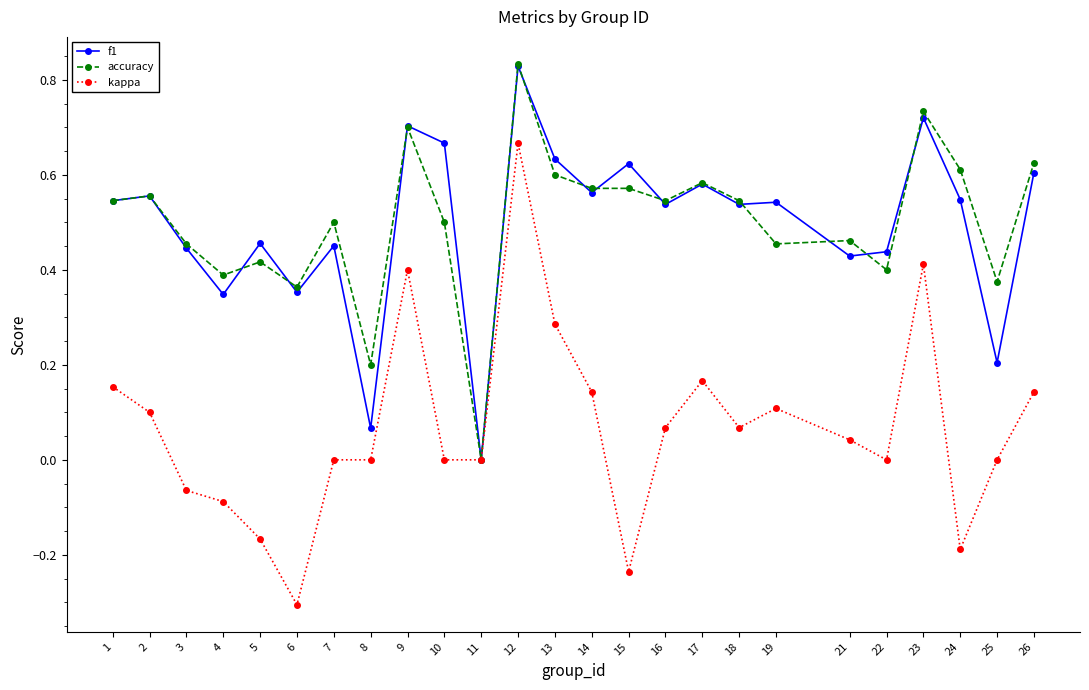

At which category does accuracy reach its first local valley?

4